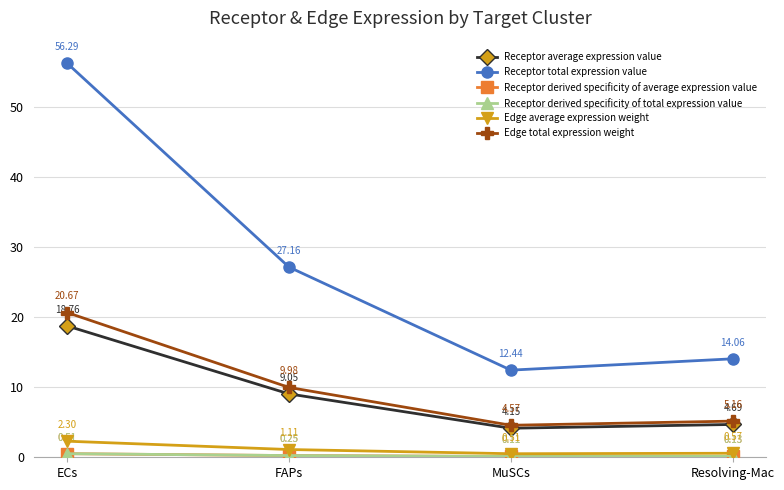

Is this an area chart (filled region under the line)?

No